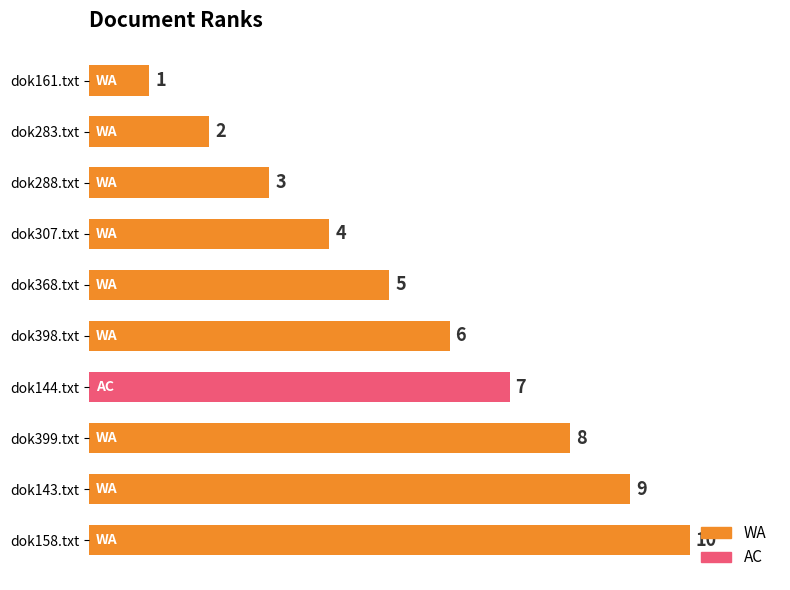

At which category does the chart reach its peak across all series?

dok158.txt